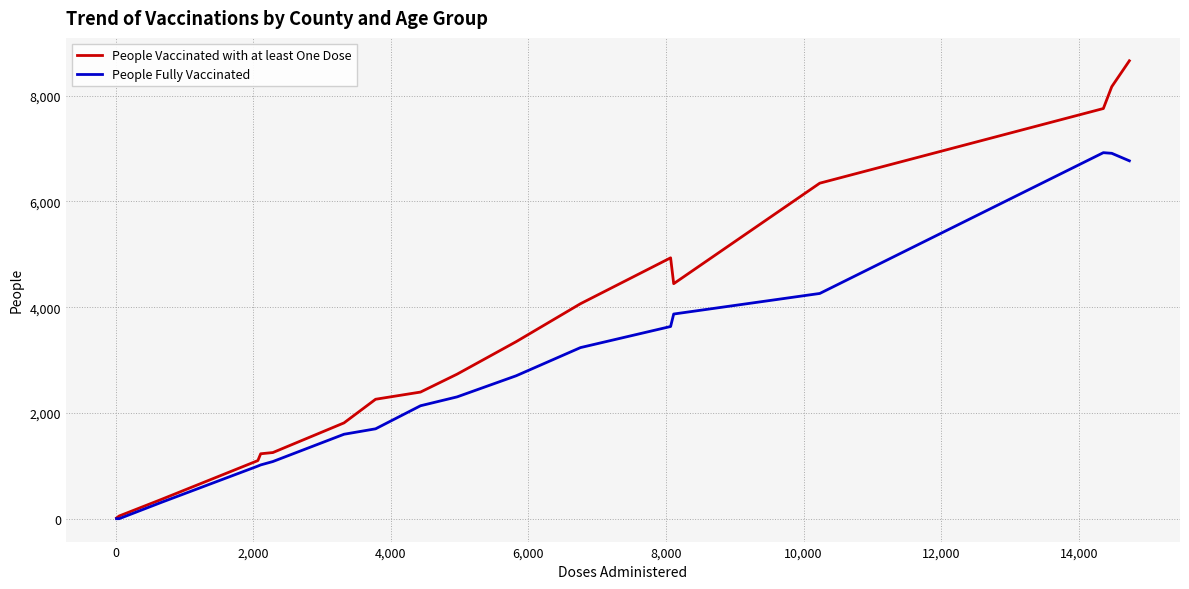

Which series has the widest spread of values?

People Vaccinated with at least One Dose